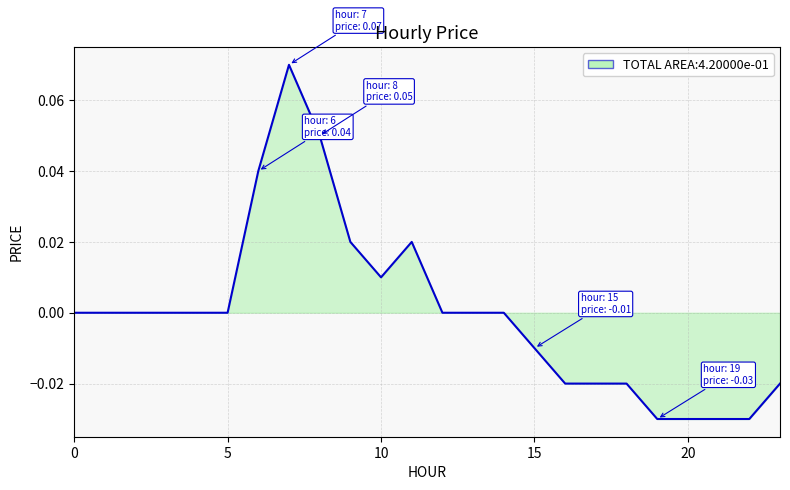

Count the number of data series in this chart.

1